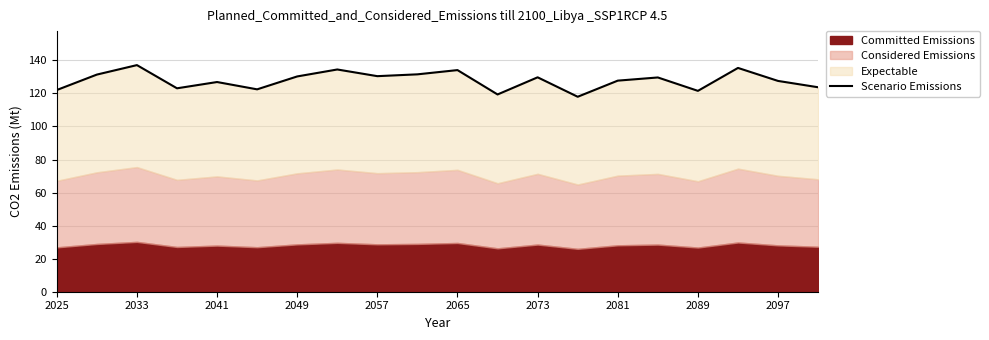

Reading left to right, transcribe all the data shown in this chart.

122.1	131.4	137.1	123.1	126.9	122.5	130.3	134.5	130.5	131.6	134.1	119.4	129.8	118.0	127.8	129.7	121.6	135.4	127.6	123.7